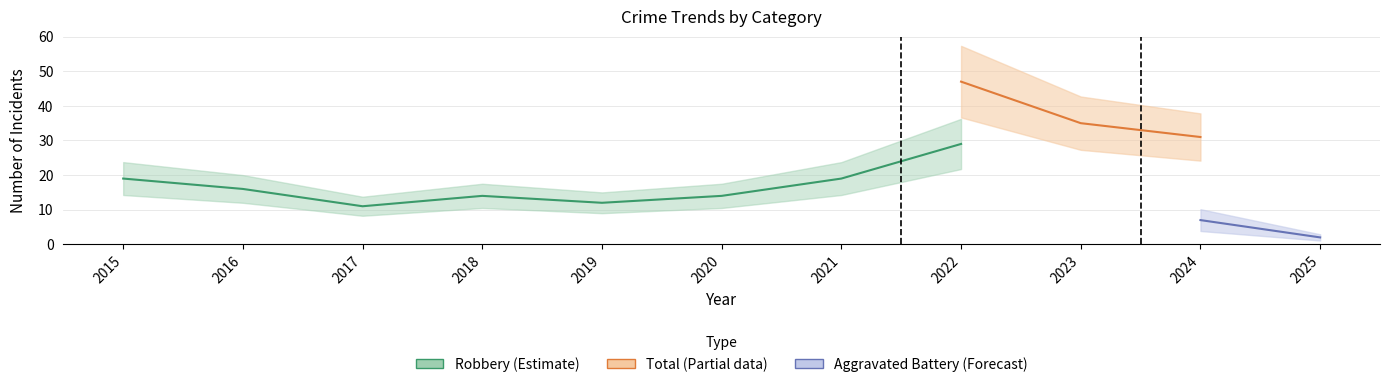

At which label does Total reach its peak?

2022